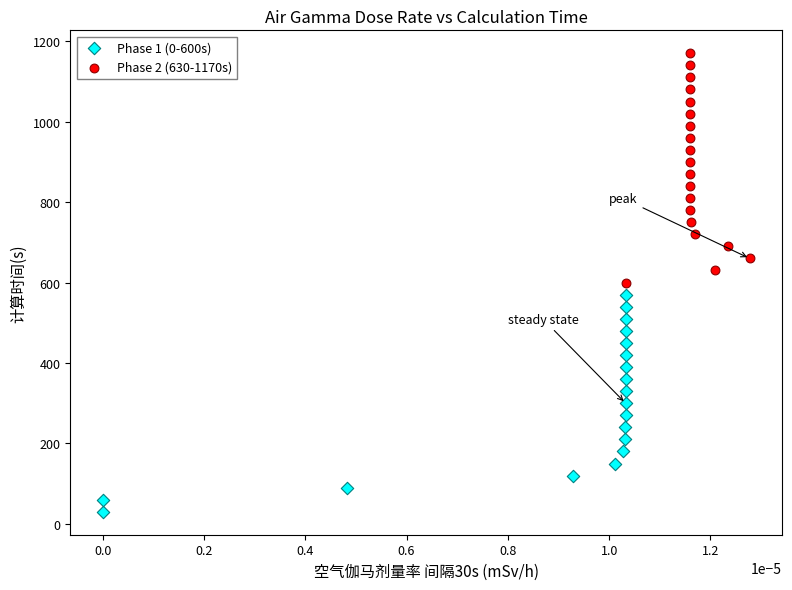

What are all the series names shown in the legend?

Phase 1 (0-600s), Phase 2 (630-1170s)